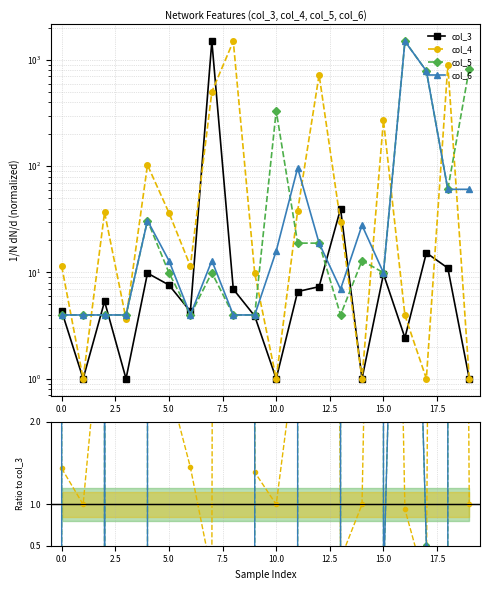

What is the highest value of the col_3 series?

1501.0